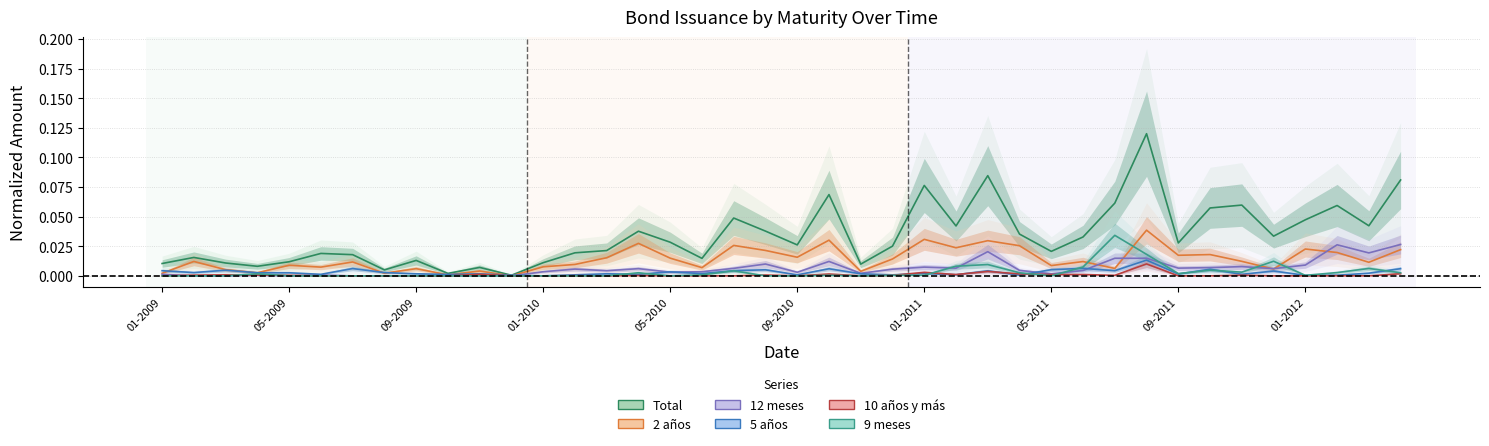

How many lines are shown in the chart?

6